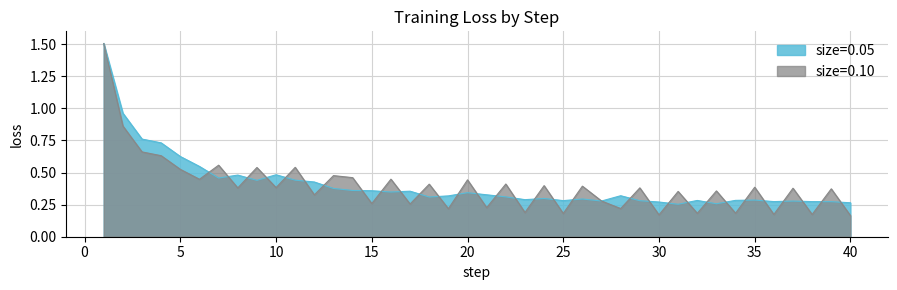

What is the difference between the maximum and minimum values in the size=0.05 series?

1.3